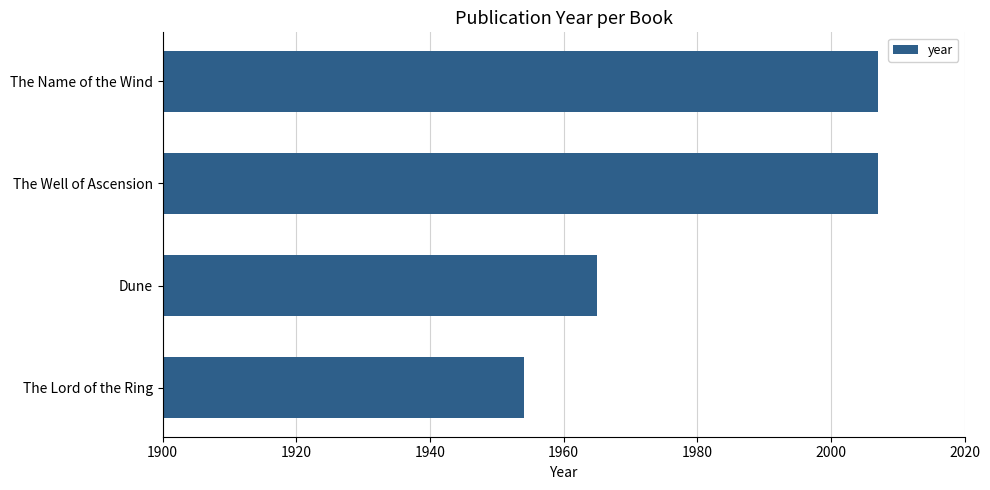

What is the maximum value shown in the chart?

2007